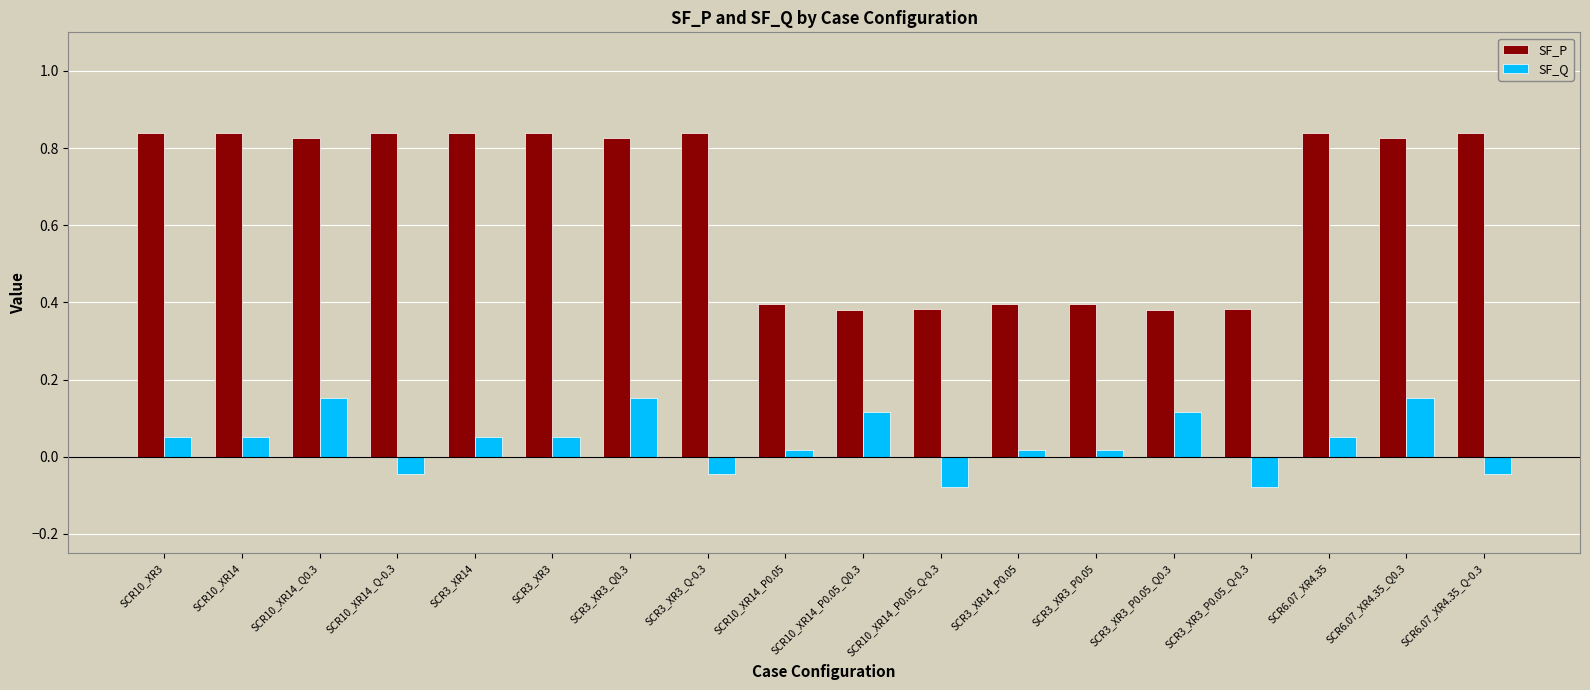

Which series has the largest total across all categories?

SF_P